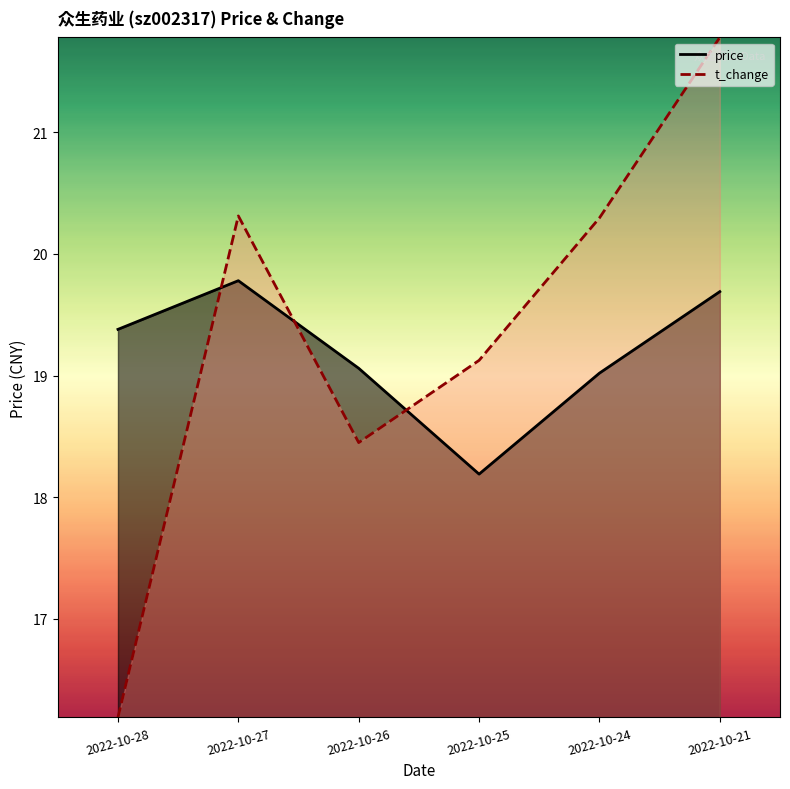

At which label is t_change closest to 18?

2022-10-26